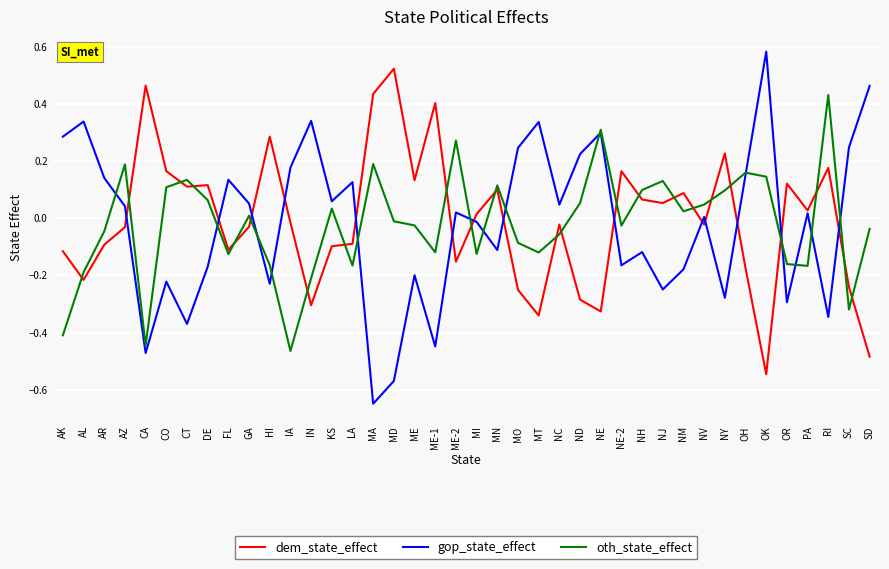

The oth_state_effect series shows 0.0 at GA. True or false?

True